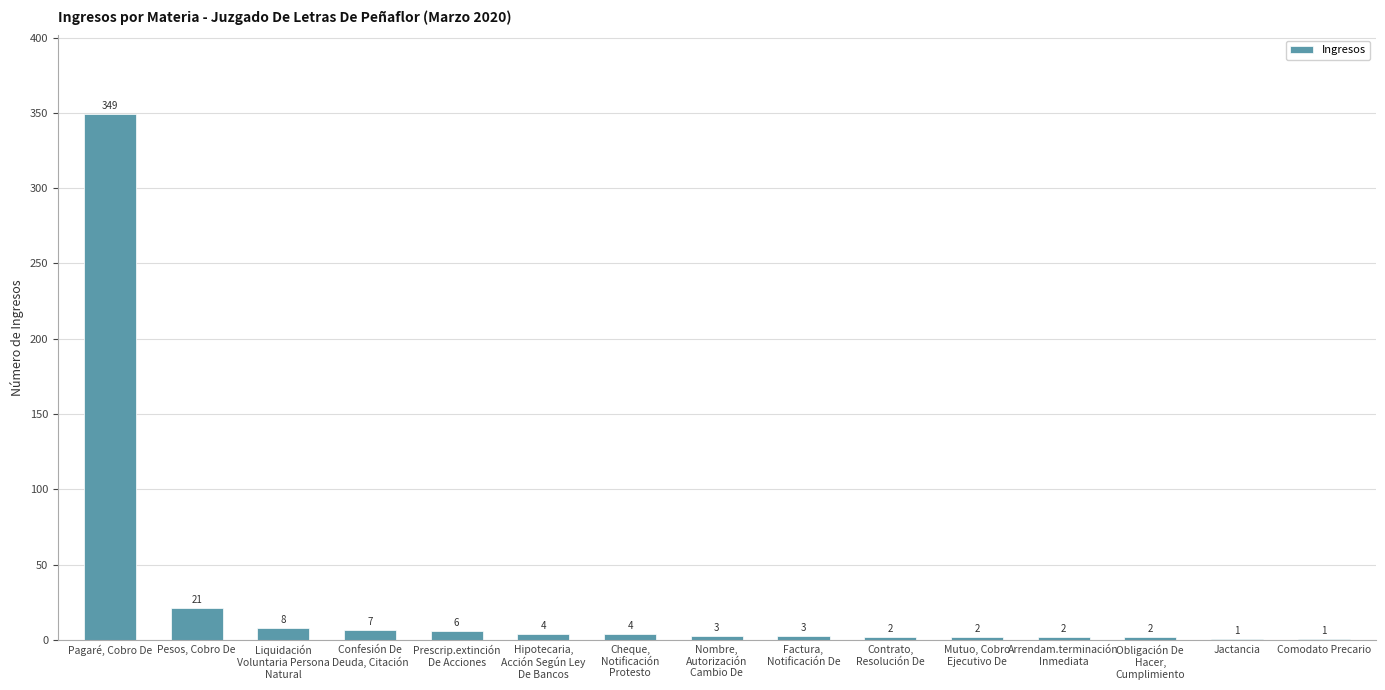

What is the sum of all values?

415